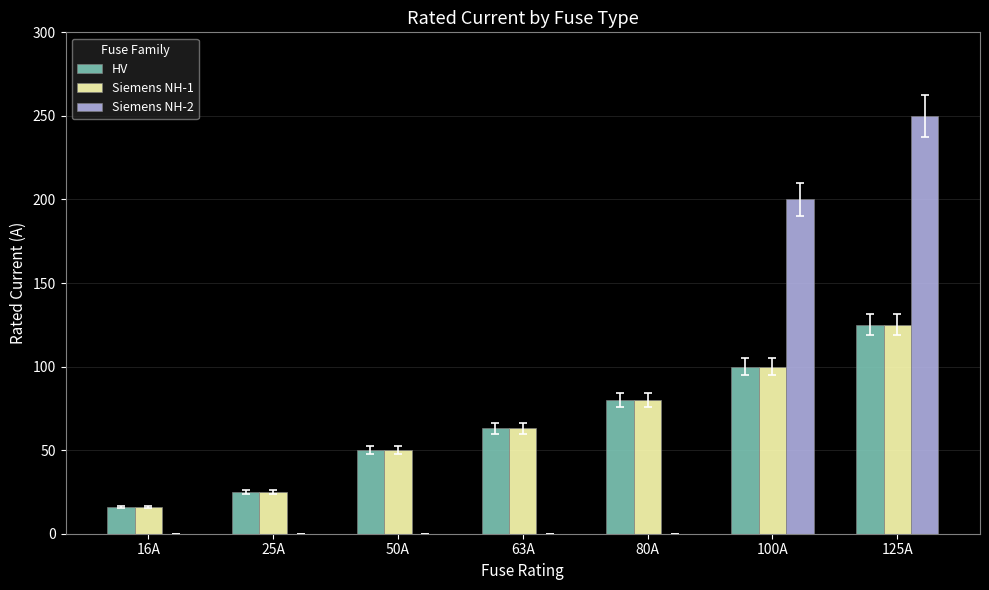

Is it true that Siemens NH-2 equals 0 at 50A?

True